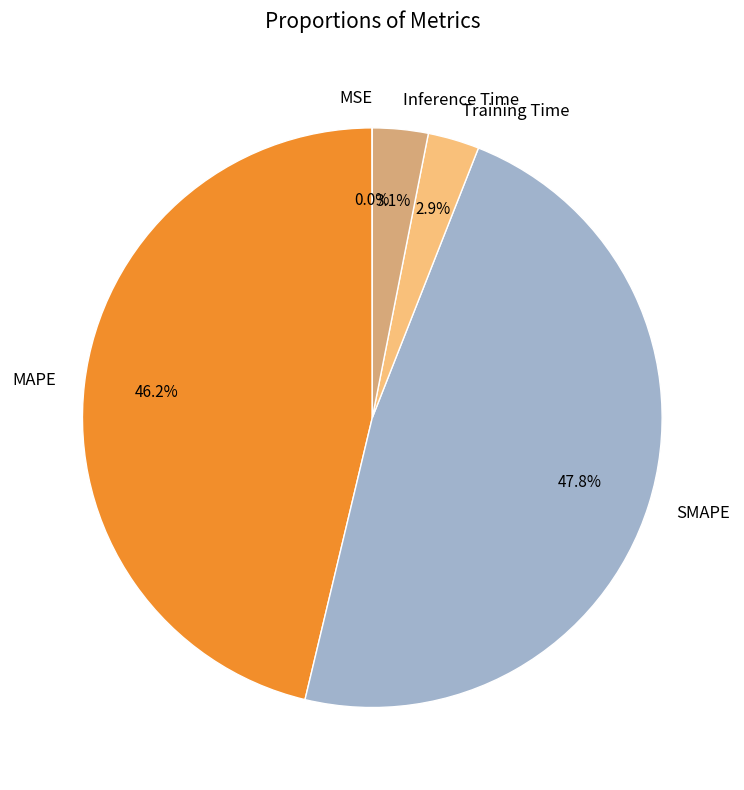

To the nearest percent, what is the difference between the largest and smallest slice percentages?

48%